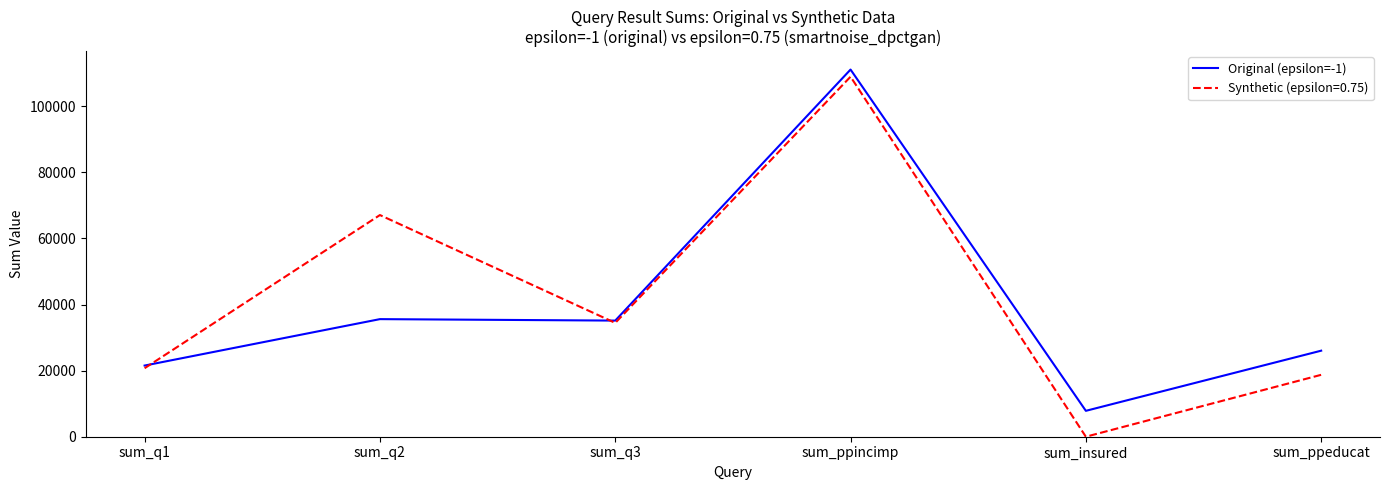

At sum_q2, list the series in order from smallest to largest.

Original (epsilon=-1), Synthetic (epsilon=0.75)